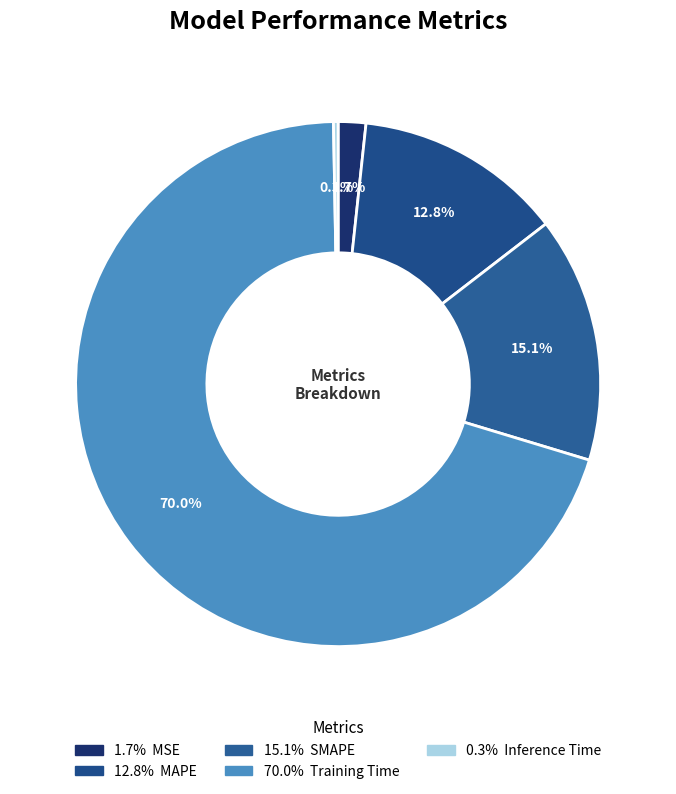

Count the number of slices in the pie.

5